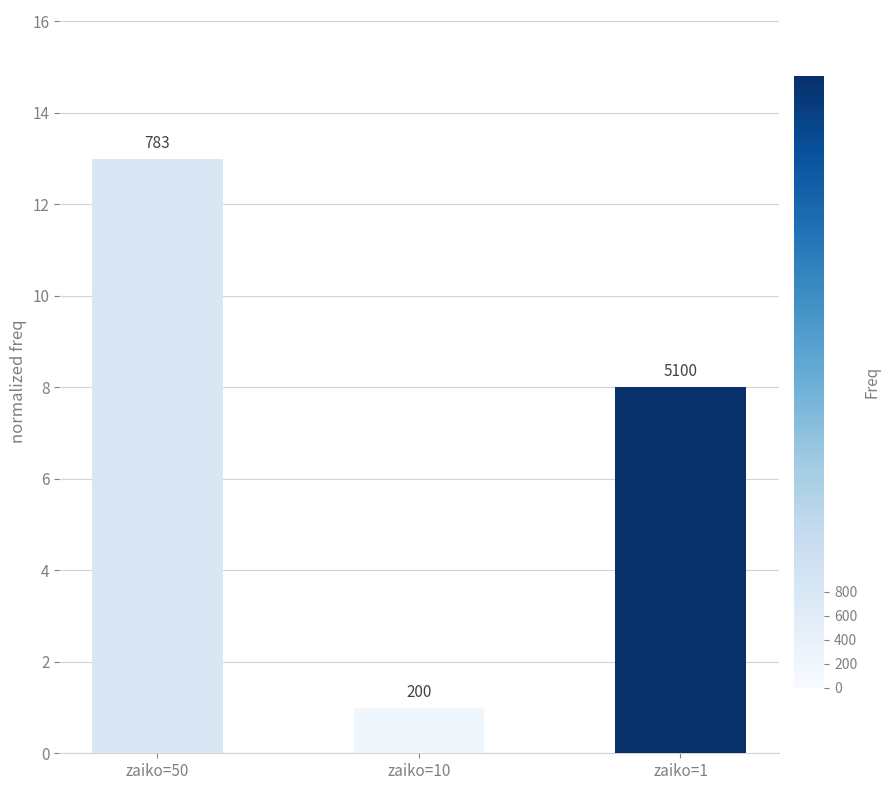

Are the bars horizontal?

No